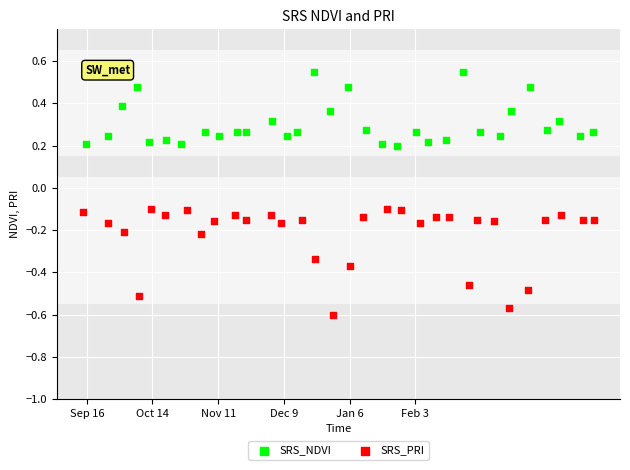

Which series has the largest Y range (max minus min)?

SRS_PRI